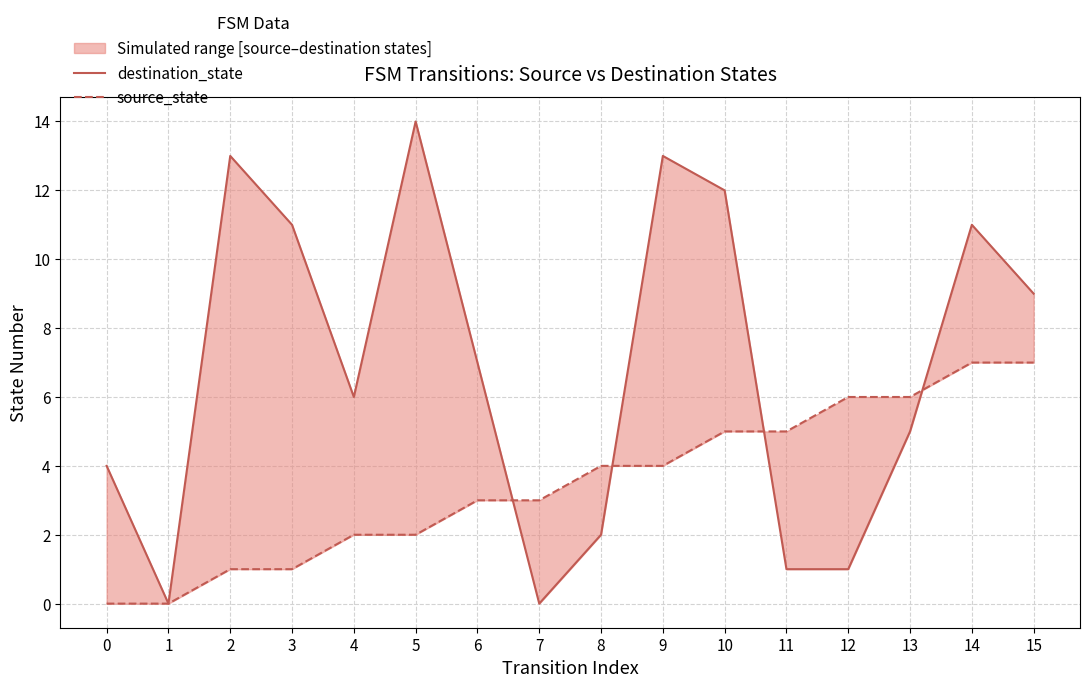

Where does the destination_state series first go above 7?

2